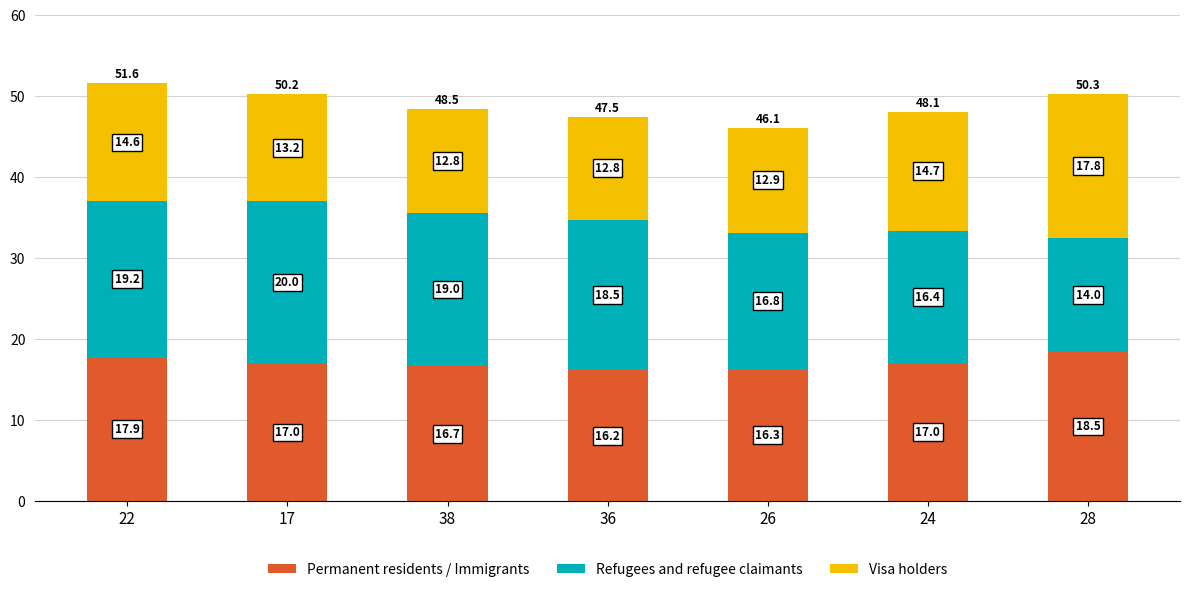

What are all the series names shown in the legend?

Permanent residents / Immigrants, Refugees and refugee claimants, Visa holders